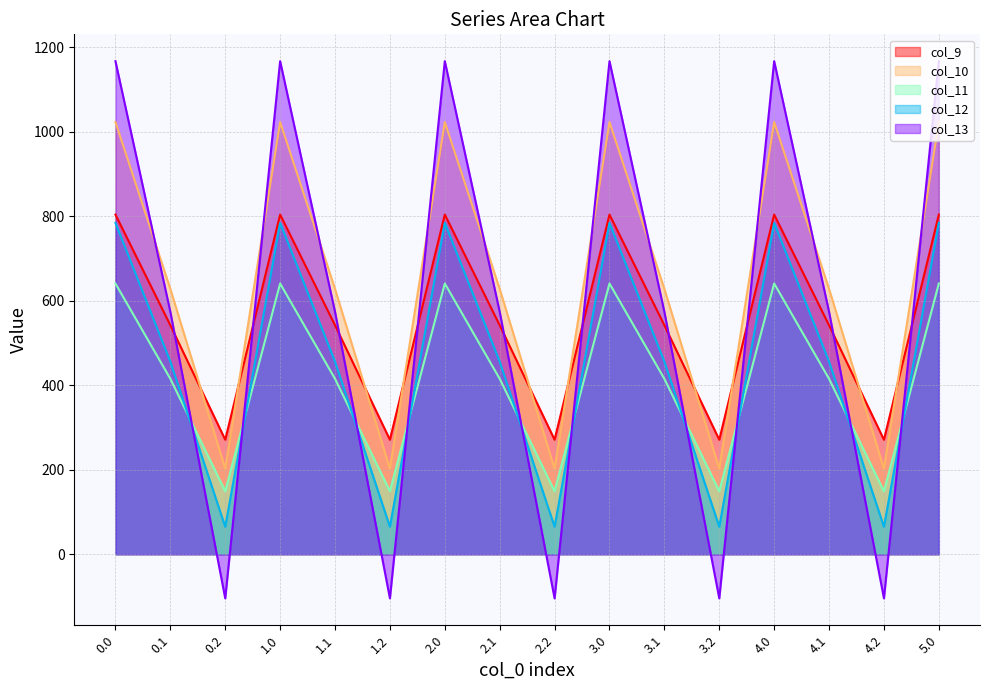

True or false: col_10 has more than 0 points higher than both neighbors.

True